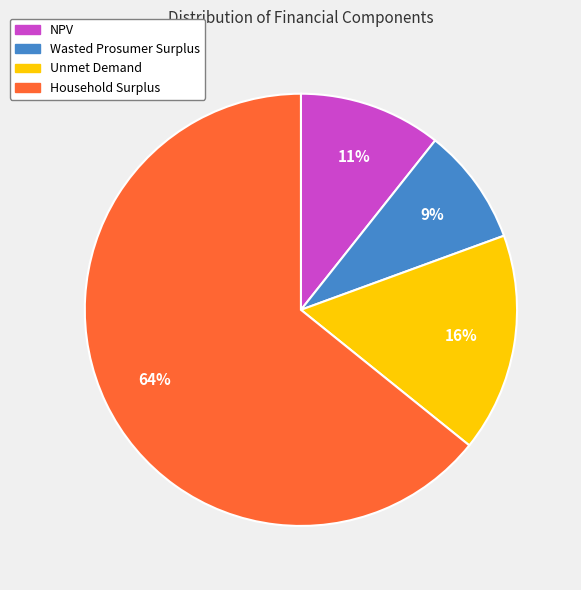

To the nearest percent, what is the combined percentage of Wasted Prosumer Surplus and Unmet Demand?

25%